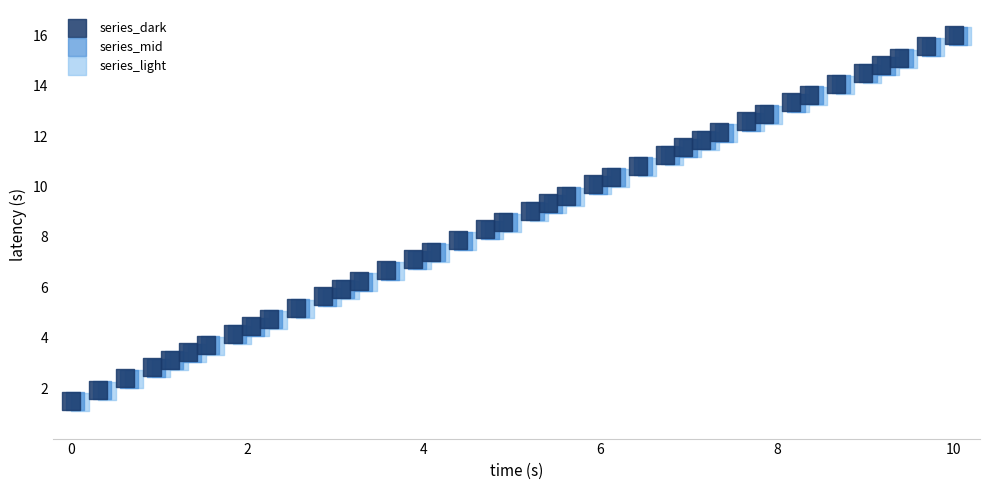

What are all the series names shown in the legend?

series_dark, series_mid, series_light